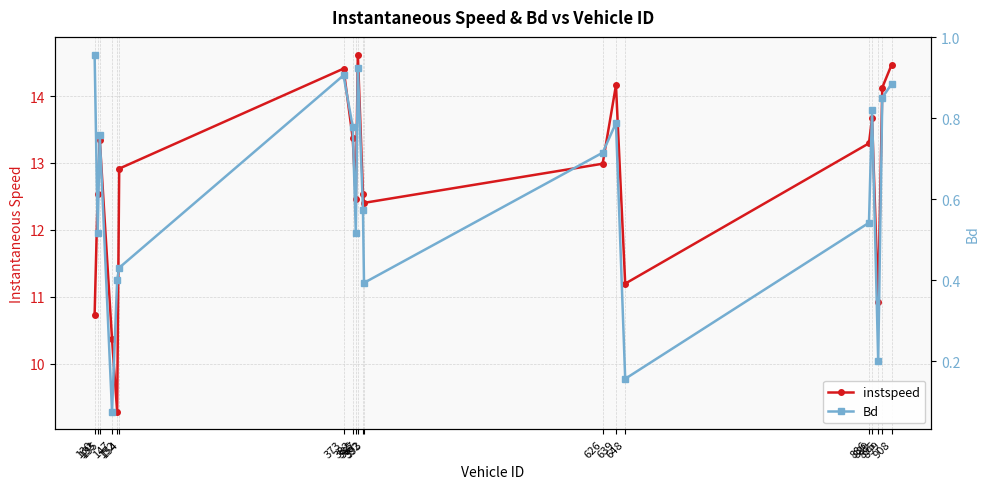

True or false: Bd has a value of 0.4 at 393.

True